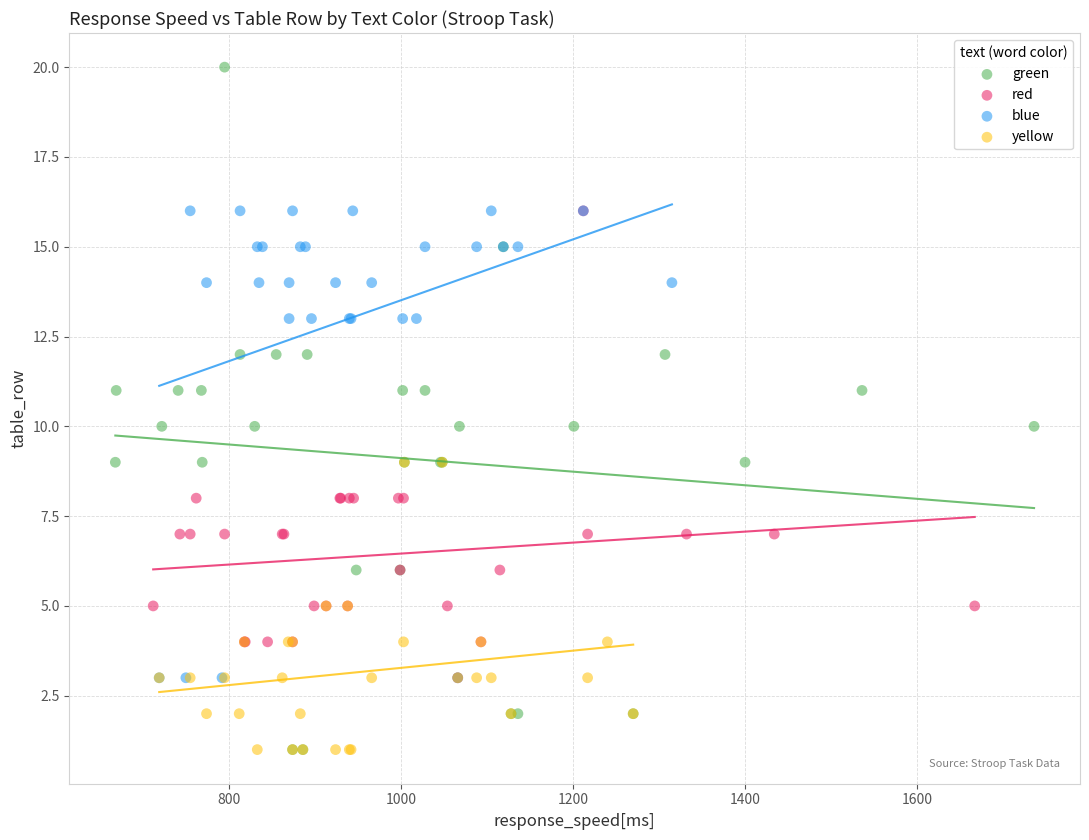

What are all the series names shown in the legend?

green, red, blue, yellow